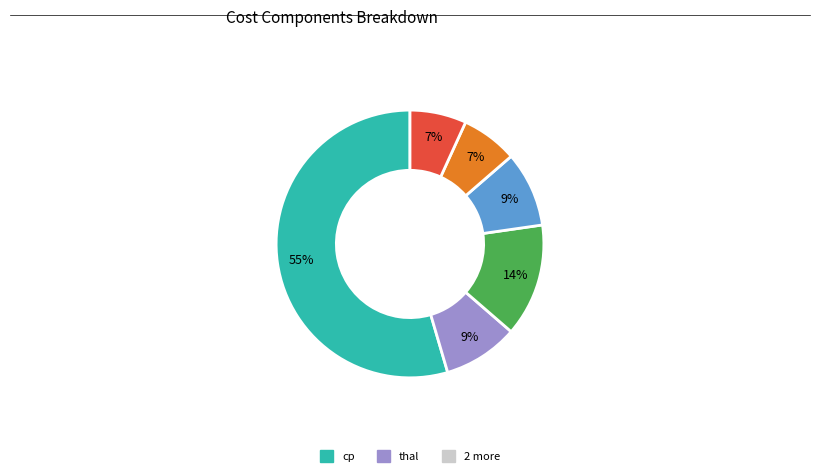

Is there a majority slice in this chart?

Yes